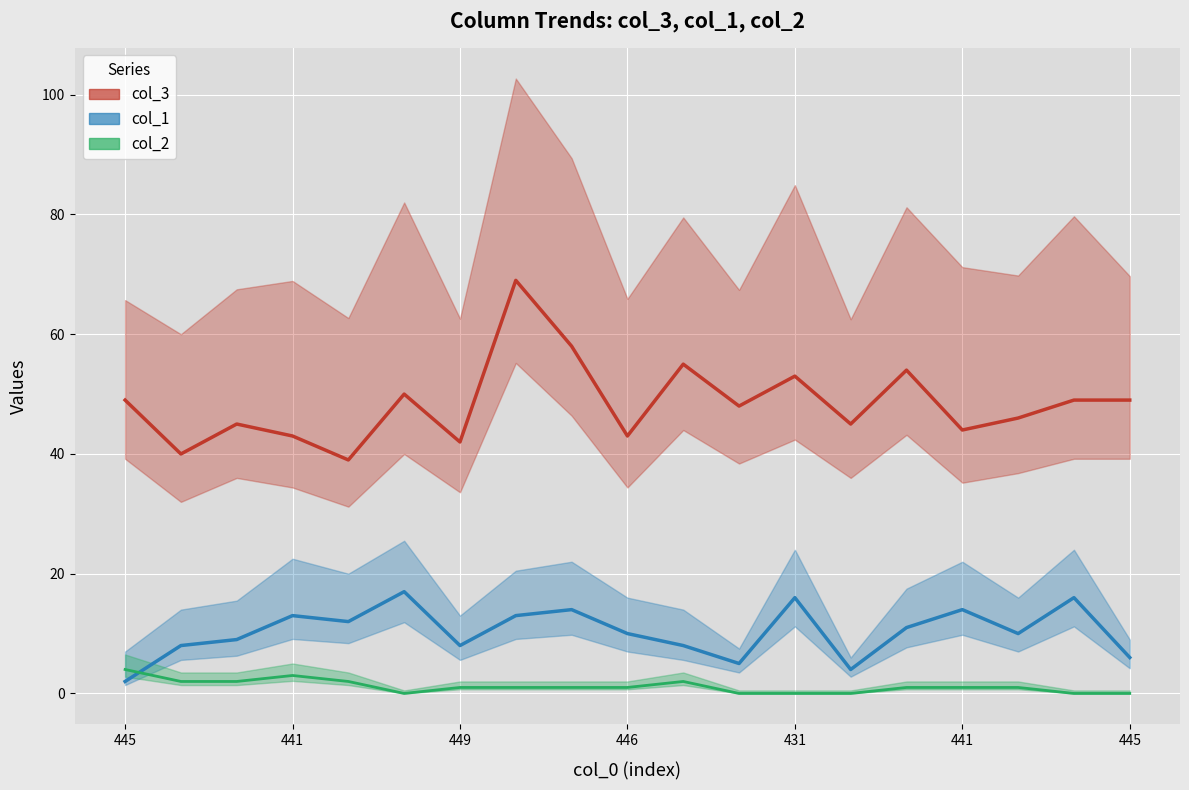

Which category has the highest value in the col_3 series?

7